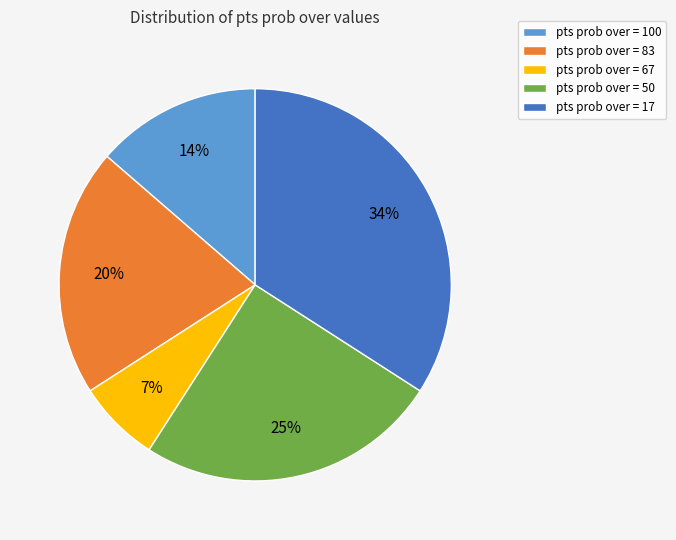

Which has a higher value, pts prob over = 100 or pts prob over = 17?

pts prob over = 17